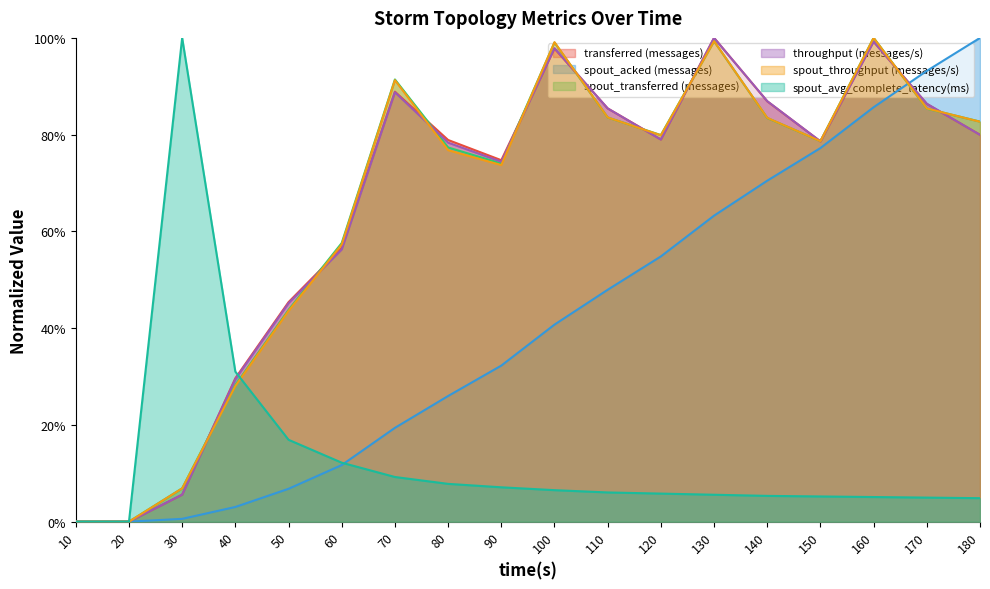

Reading left to right, what are all the values shown in this chart?

transferred (messages): 0.0	0.0	0.1	0.3	0.5	0.6	0.9	0.8	0.7	1.0	0.9	0.8	1.0	0.9	0.8	1.0	0.9	0.8
throughput (messages/s): 0.0	0.0	0.1	0.3	0.5	0.6	0.9	0.8	0.7	1.0	0.9	0.8	1.0	0.9	0.8	1.0	0.9	0.8
spout_transferred (messages): 0.0	0.0	0.1	0.3	0.4	0.6	0.9	0.8	0.7	1.0	0.8	0.8	1.0	0.8	0.8	1.0	0.9	0.8
spout_acked (messages): 0.0	0.0	0.0	0.0	0.1	0.1	0.2	0.3	0.3	0.4	0.5	0.5	0.6	0.7	0.8	0.9	0.9	1.0
spout_throughput (messages/s): 0.0	0.0	0.1	0.3	0.4	0.6	0.9	0.8	0.7	1.0	0.8	0.8	1.0	0.8	0.8	1.0	0.9	0.8
spout_avg_complete_latency(ms): 0.0	0.0	1.0	0.3	0.2	0.1	0.1	0.1	0.1	0.1	0.1	0.1	0.1	0.1	0.1	0.1	0.0	0.0